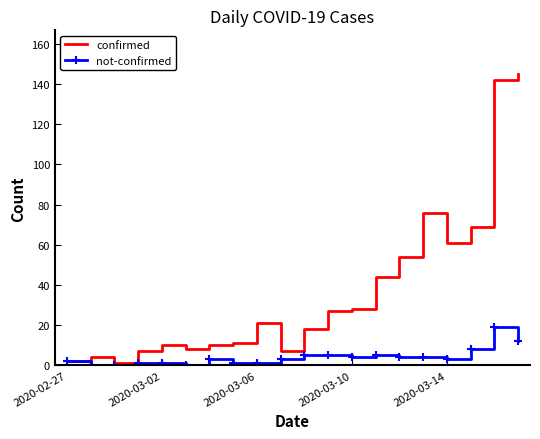

What is the maximum value for not-confirmed?

19